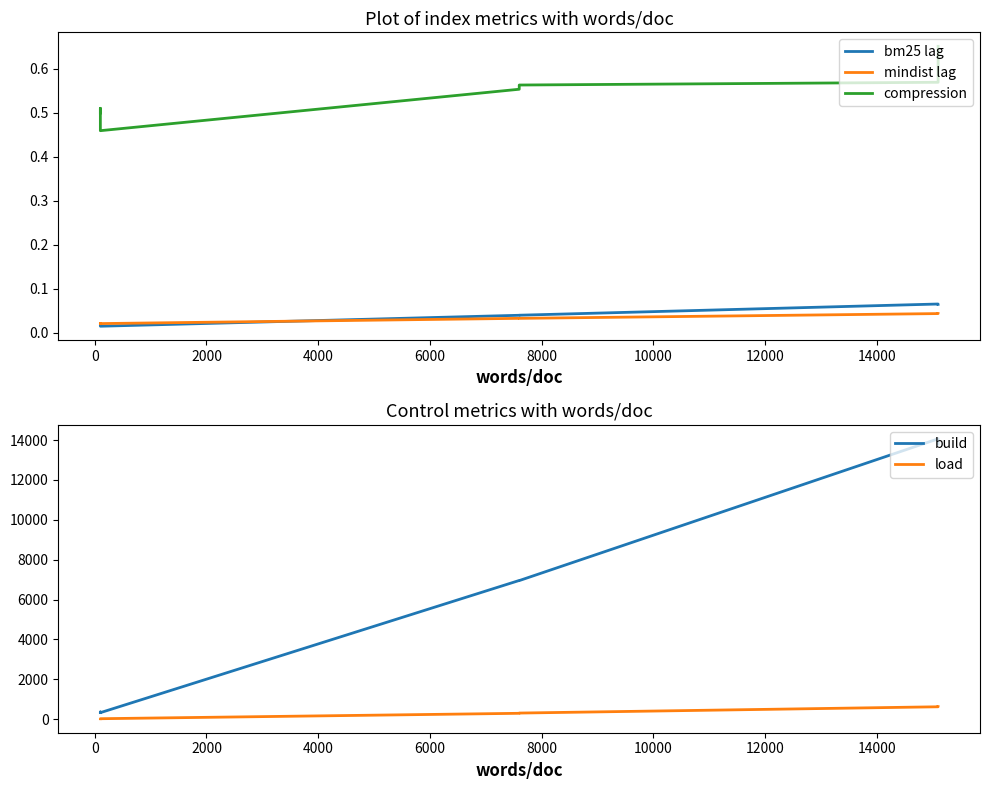

What is the sum of all bm25 lag values?

0.3